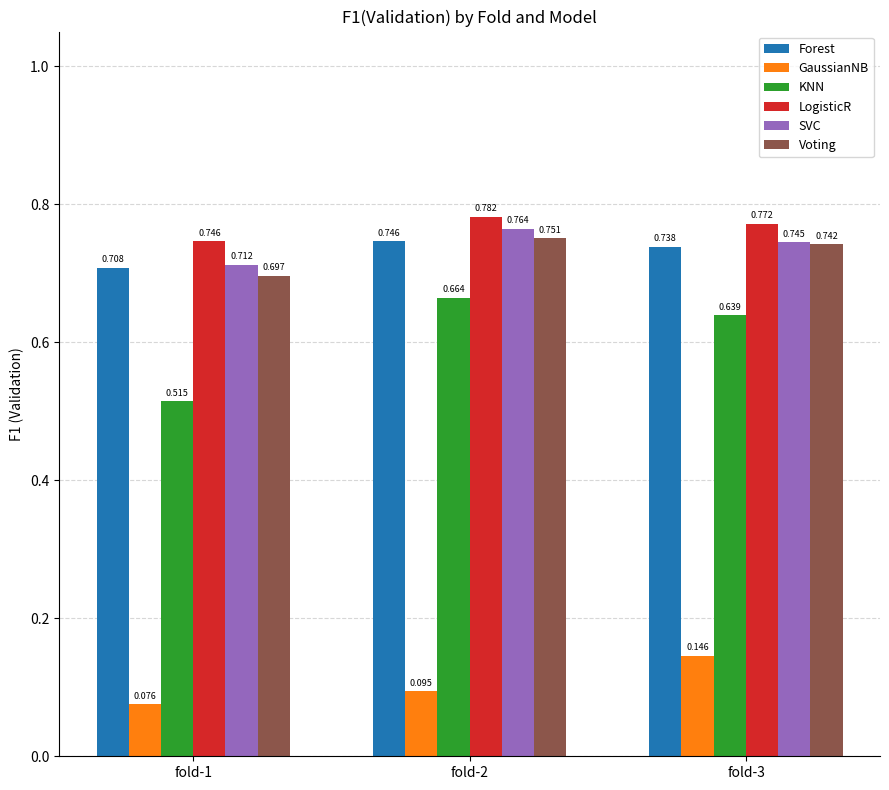

At which label does LogisticR reach its minimum?

fold-1